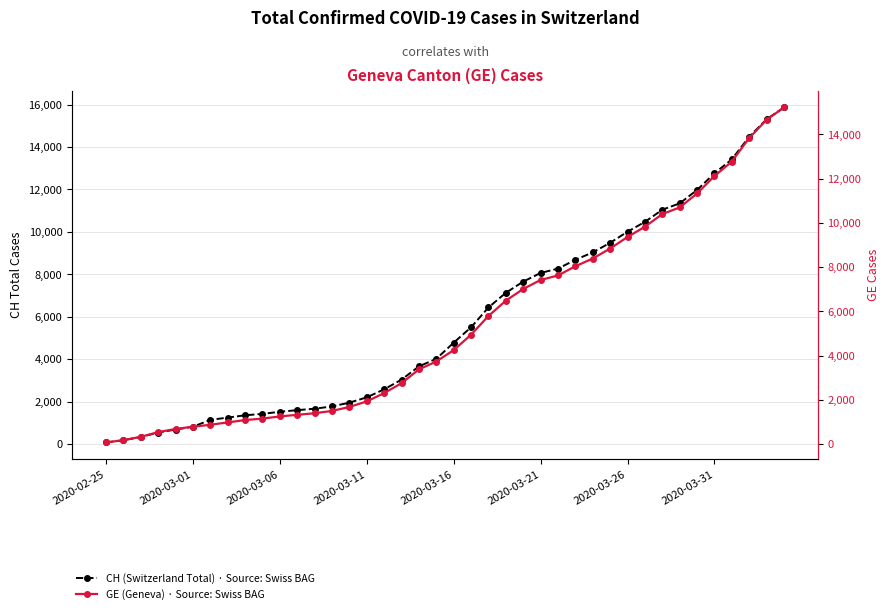

Reading left to right, transcribe all the data shown in this chart.

CH (Switzerland Total) · Source: Swiss BAG: 73	178	329	540	682	814	1137	1245	1353	1420	1519	1595	1664	1770	1949	2199	2577	3033	3658	4014	4775	5501	6434	7125	7654	8061	8265	8681	9030	9481	10005	10467	11041	11340	11971	12758	13415	14480	15303	15861
GE (Geneva) · Source: Swiss BAG: 73	178	329	540	682	784	872	979	1085	1152	1248	1324	1393	1499	1678	1928	2306	2752	3377	3733	4248	4944	5792	6483	7012	7419	7623	8039	8388	8839	9363	9825	10399	10698	11329	12116	12773	13838	14661	15219